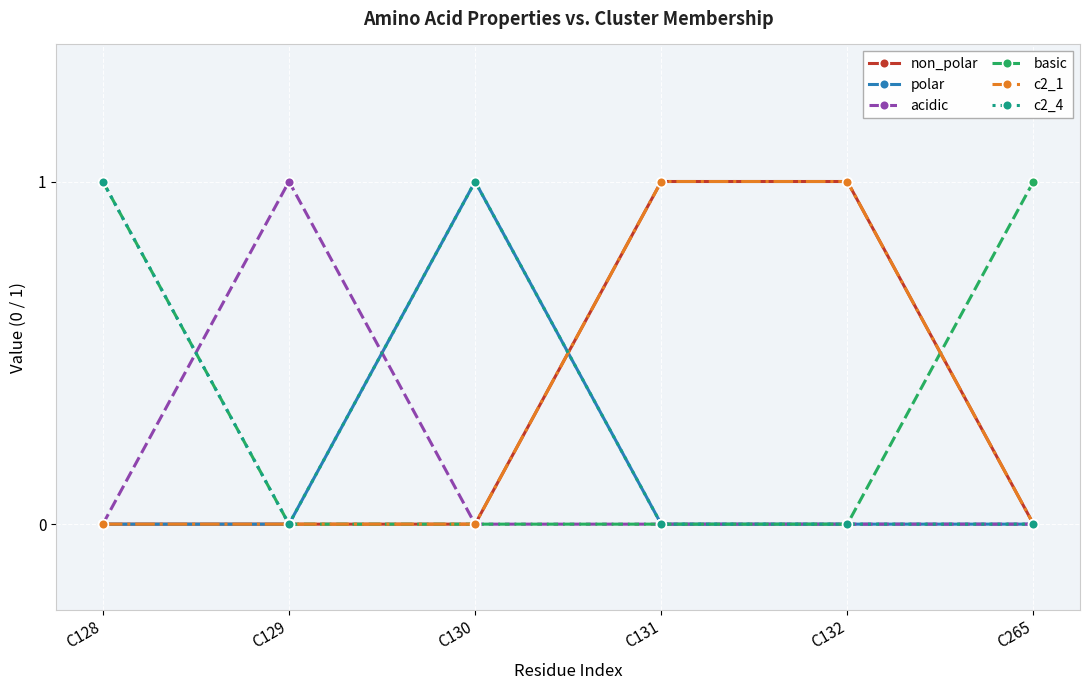

Is this an area chart (filled region under the line)?

No